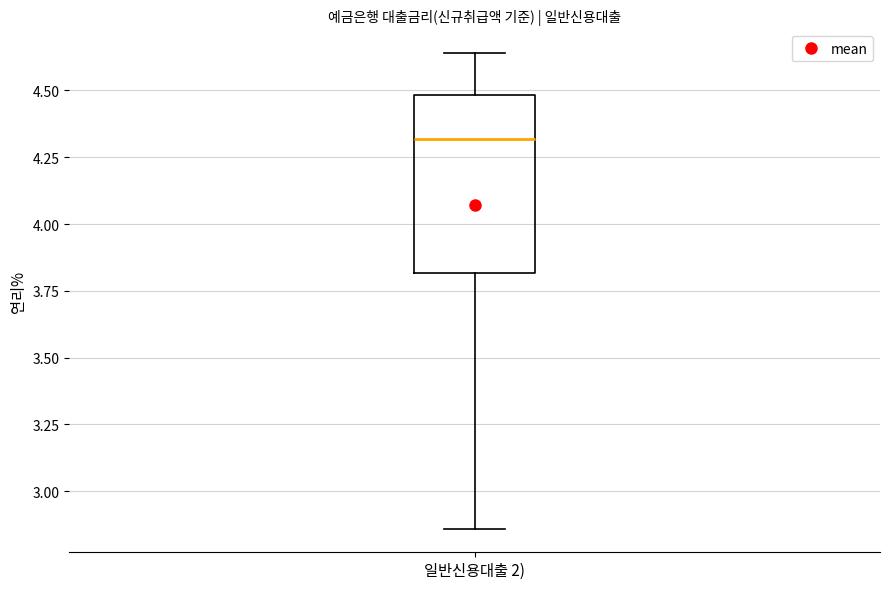

Read this box plot against the y-axis: the position of the median line, the range covered by the box, and the ends of both whiskers. The values are not printed on the chart, so give them approximately, as read against the axis.

median 4.30, box 3.80 to 4.50, whiskers 2.85 to 4.65